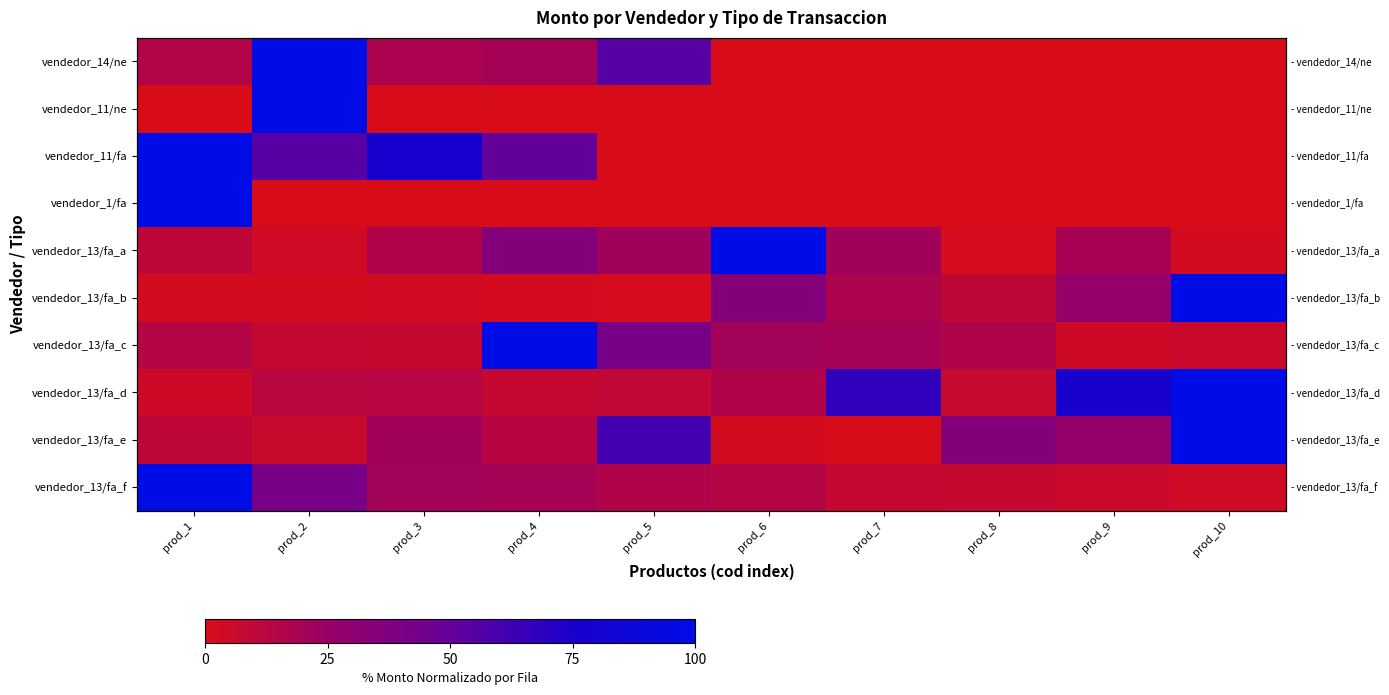

Read the vendedor_13/fa_f value at prod_5.

16.2